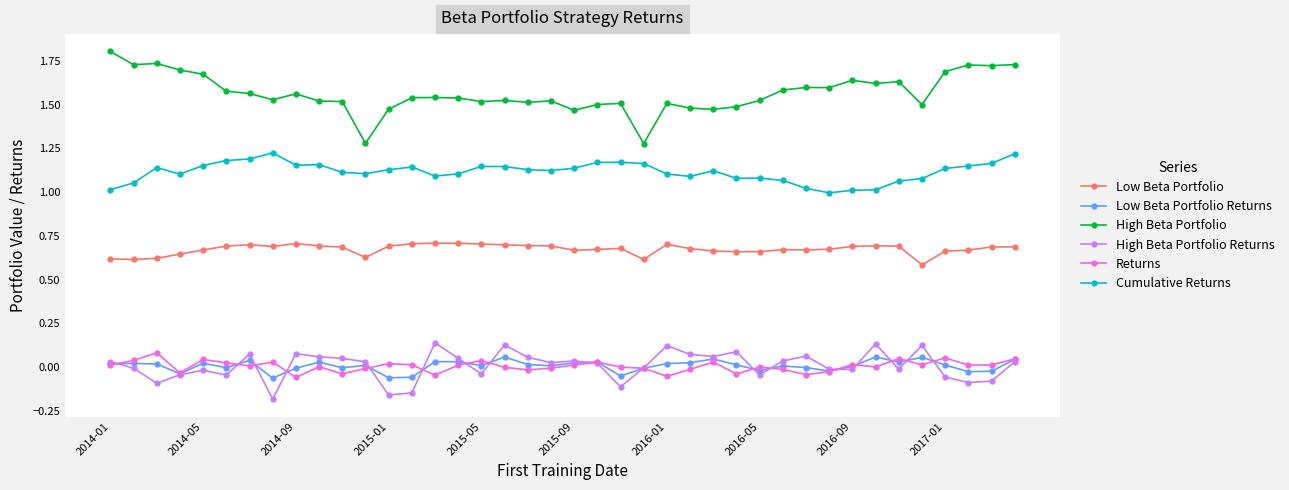

At how many categories does at least one series exceed 0?

40